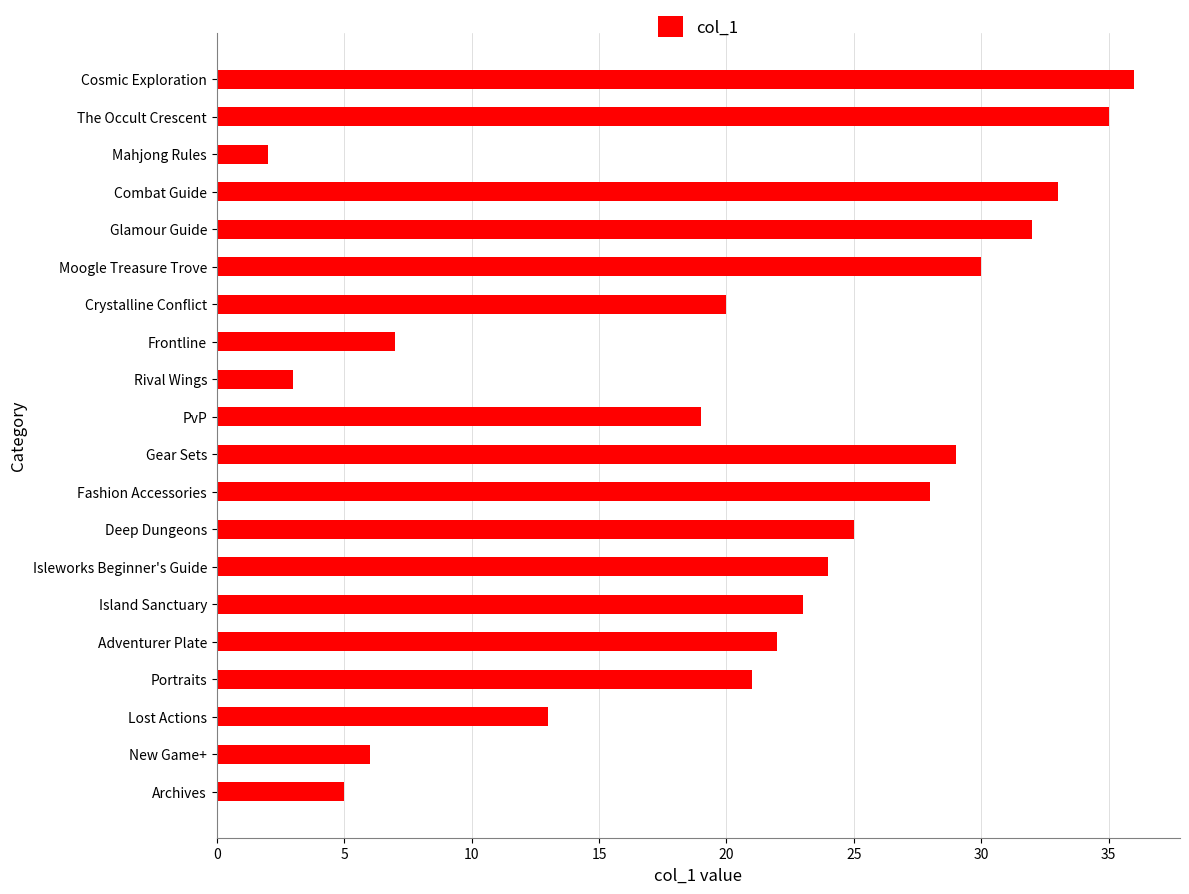

What is the average value?

21